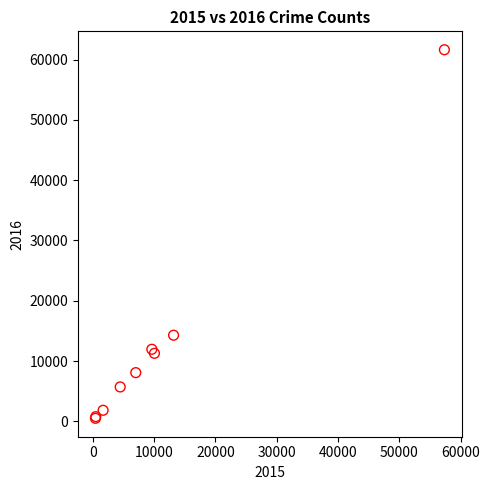

What Y value in the scatter plot is closest to 31069?

14289